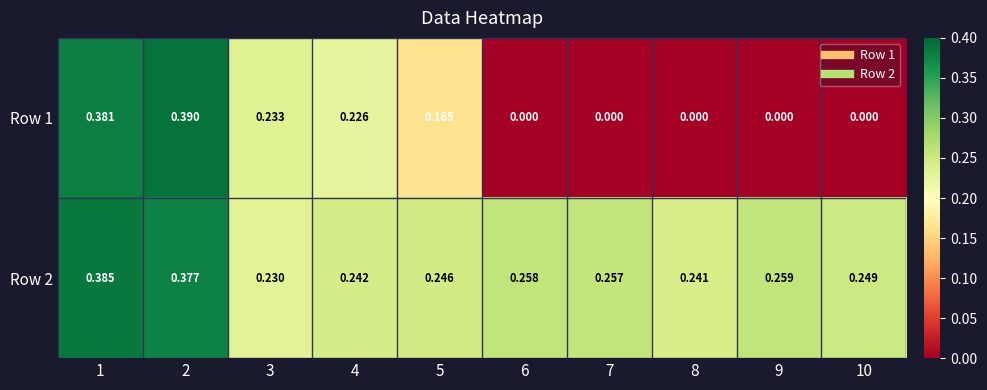

At which category is the sum across all series the highest?

2